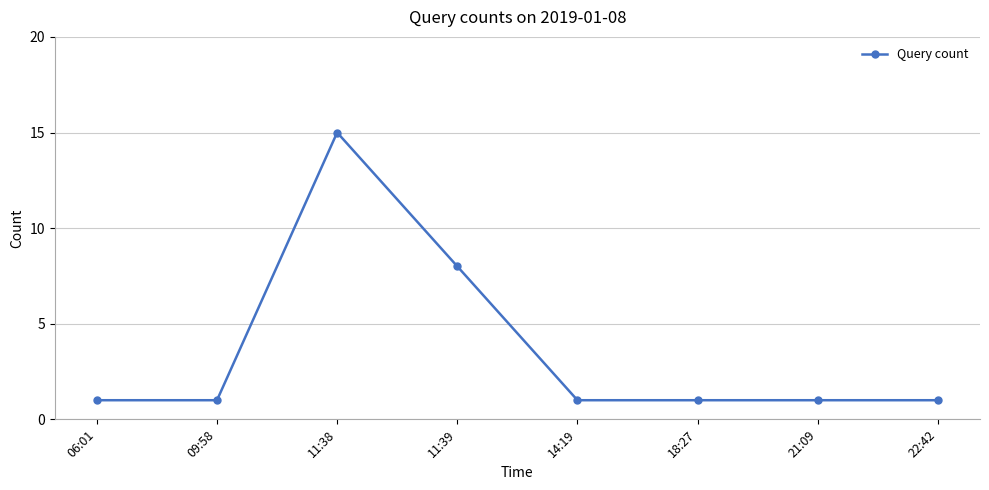

True or false: there are more than 2 points higher than both neighbors.

False